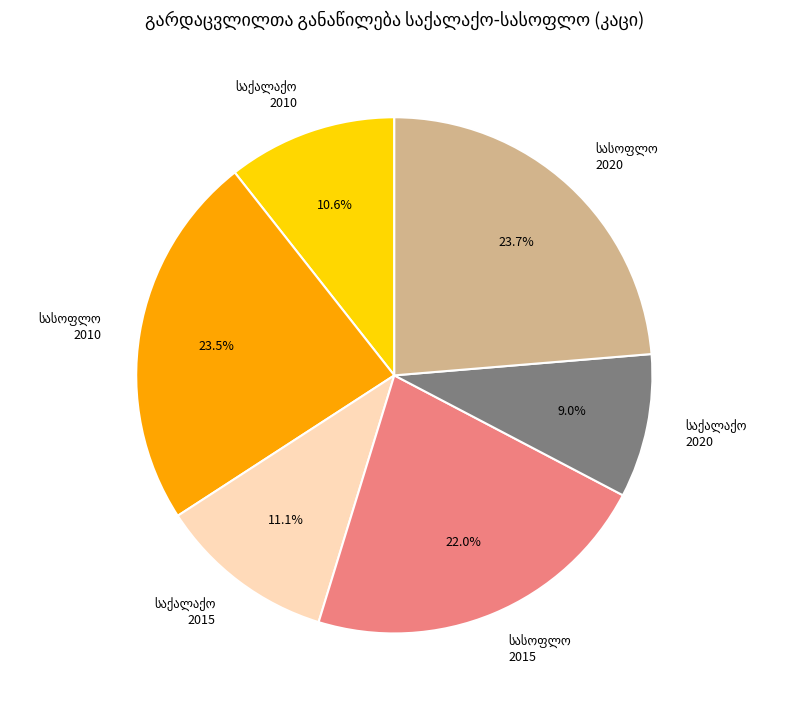

Count the number of slices in the pie.

6